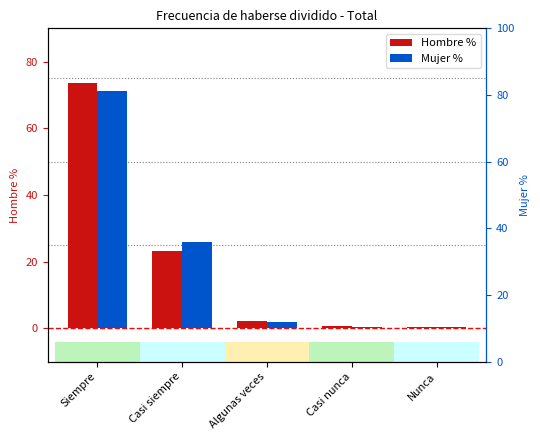

What is the maximum value for Mujer_%?

71.3